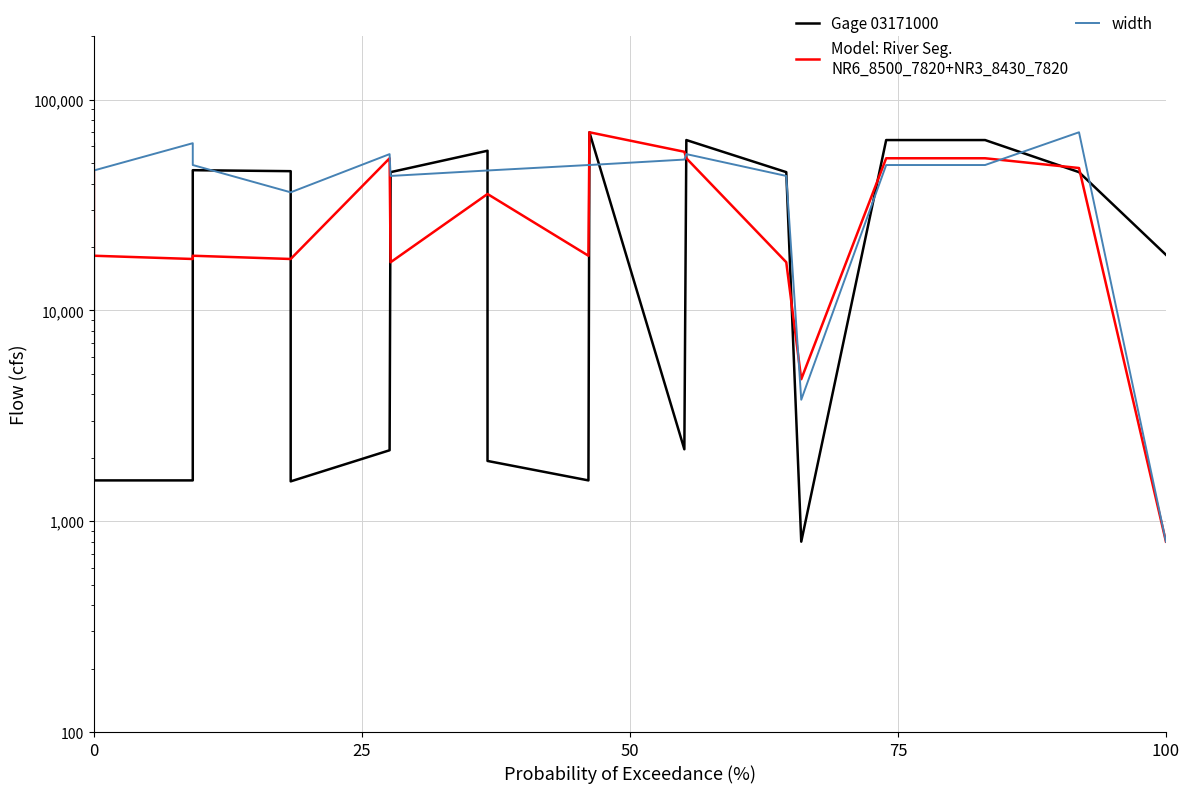

At how many categories does at least one series exceed 5187?

19